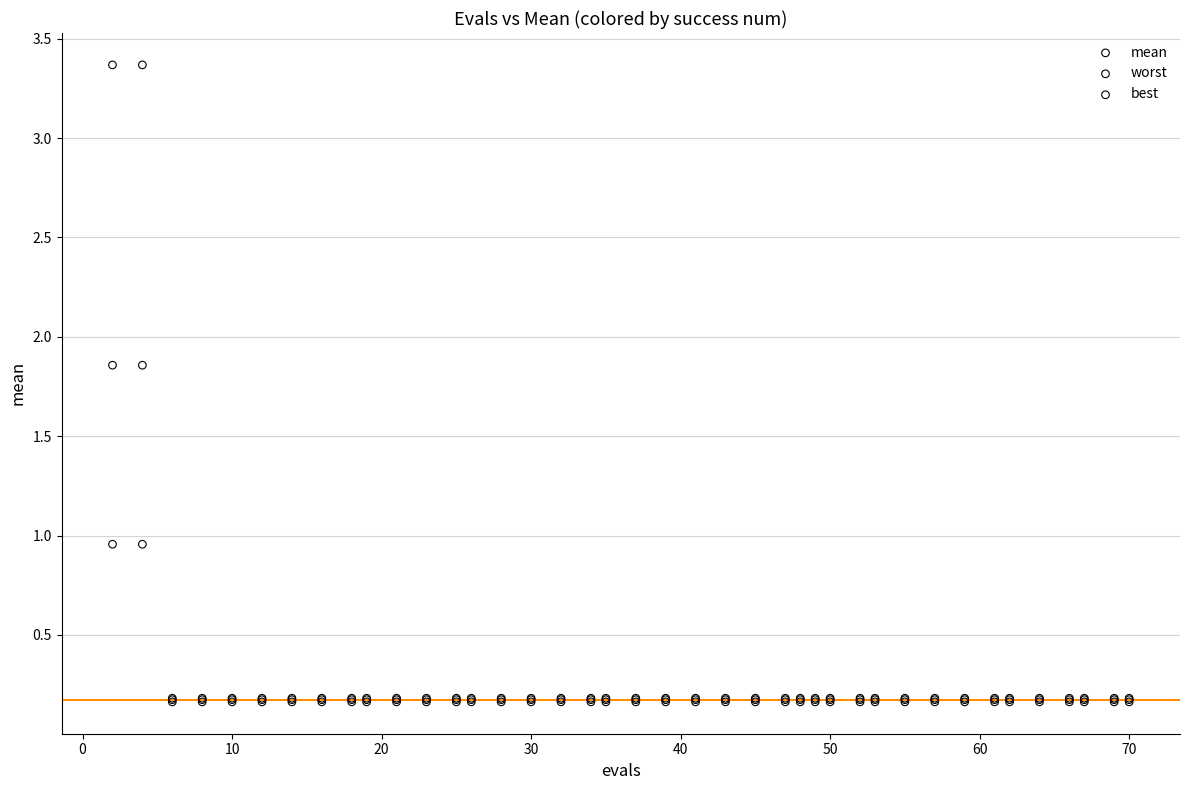

What are all the series names shown in the legend?

mean, worst, best